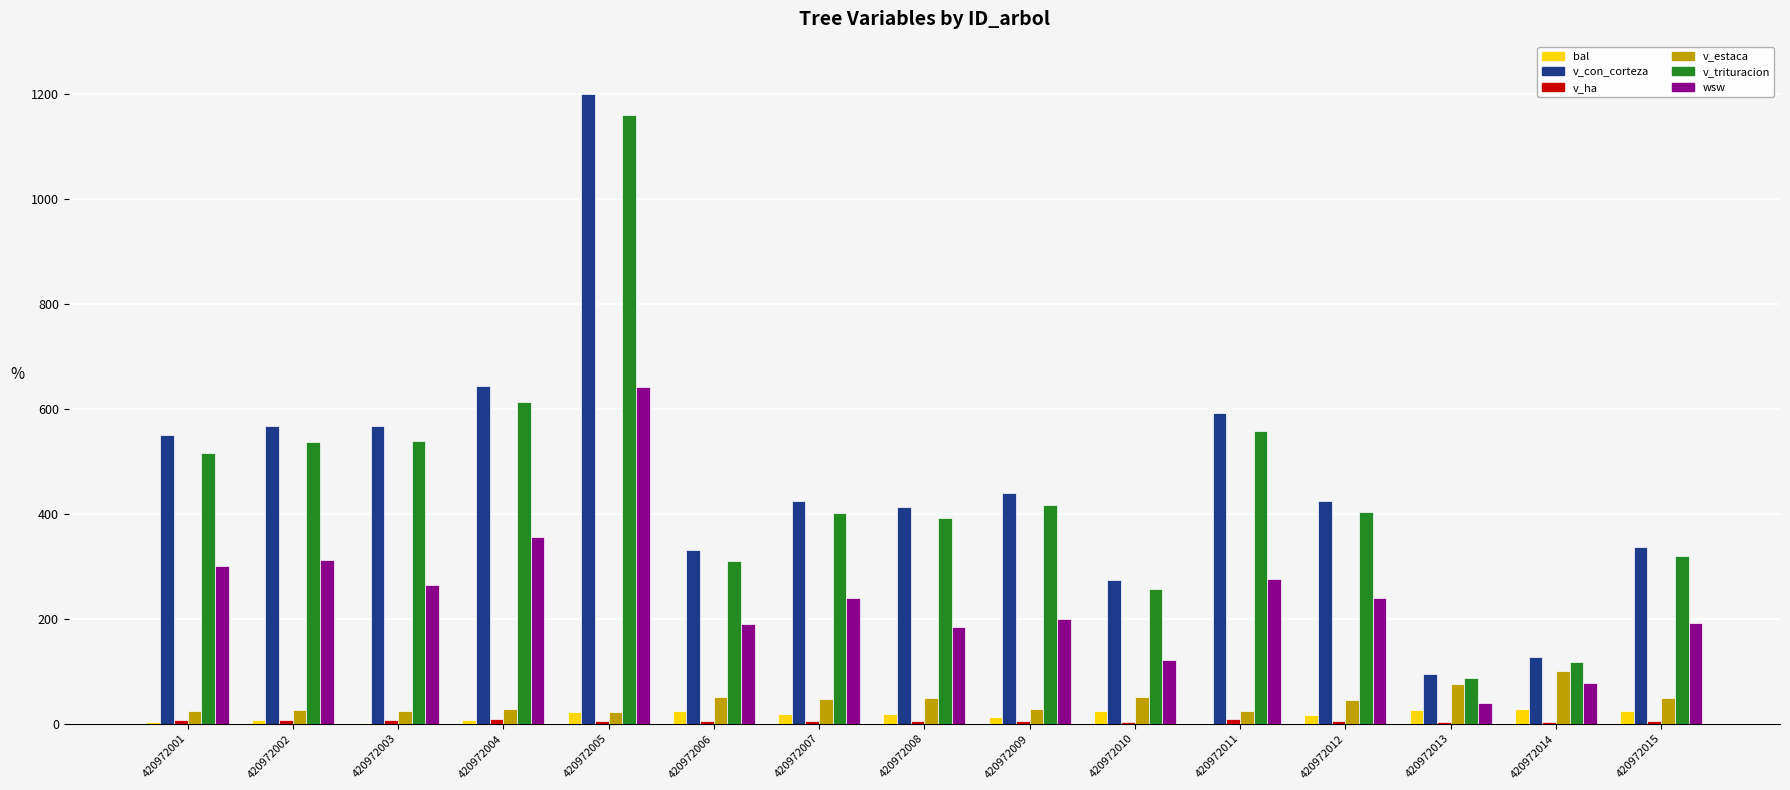

How many data points in bal are above 17?

8